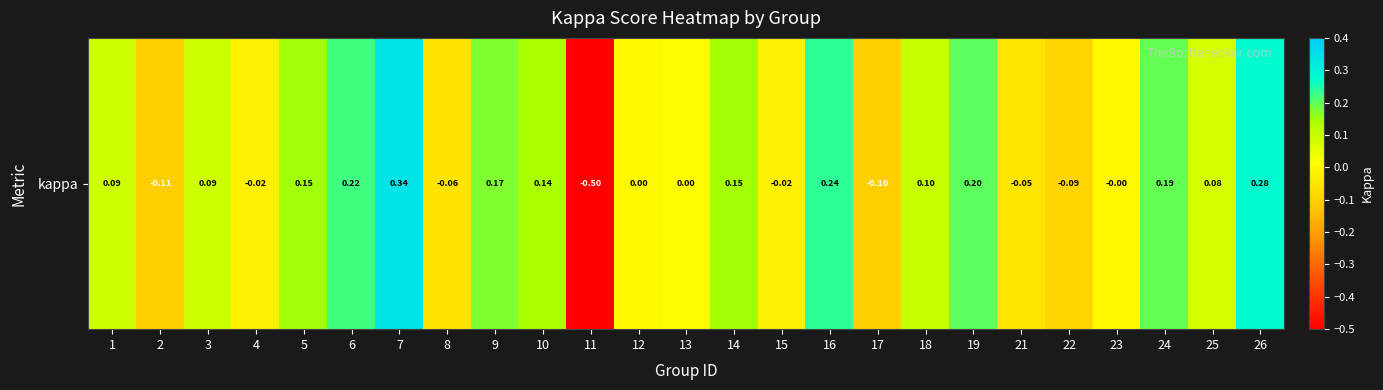

What is the sum of all values?

1.5